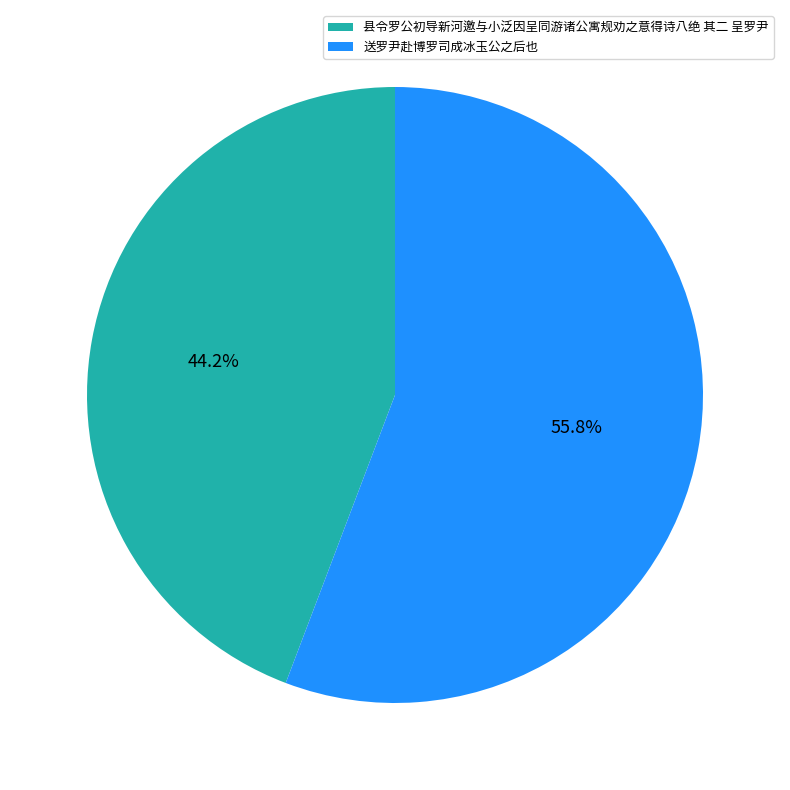

Does 县令罗公初导新河邀与小泛因呈同游诸公寓规劝之意得诗八绝 其二 呈罗尹 account for over 50% of the chart?

No